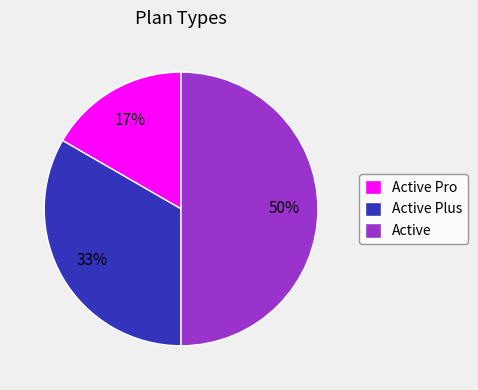

Combined, do Active and Active Plus account for over 50%?

Yes